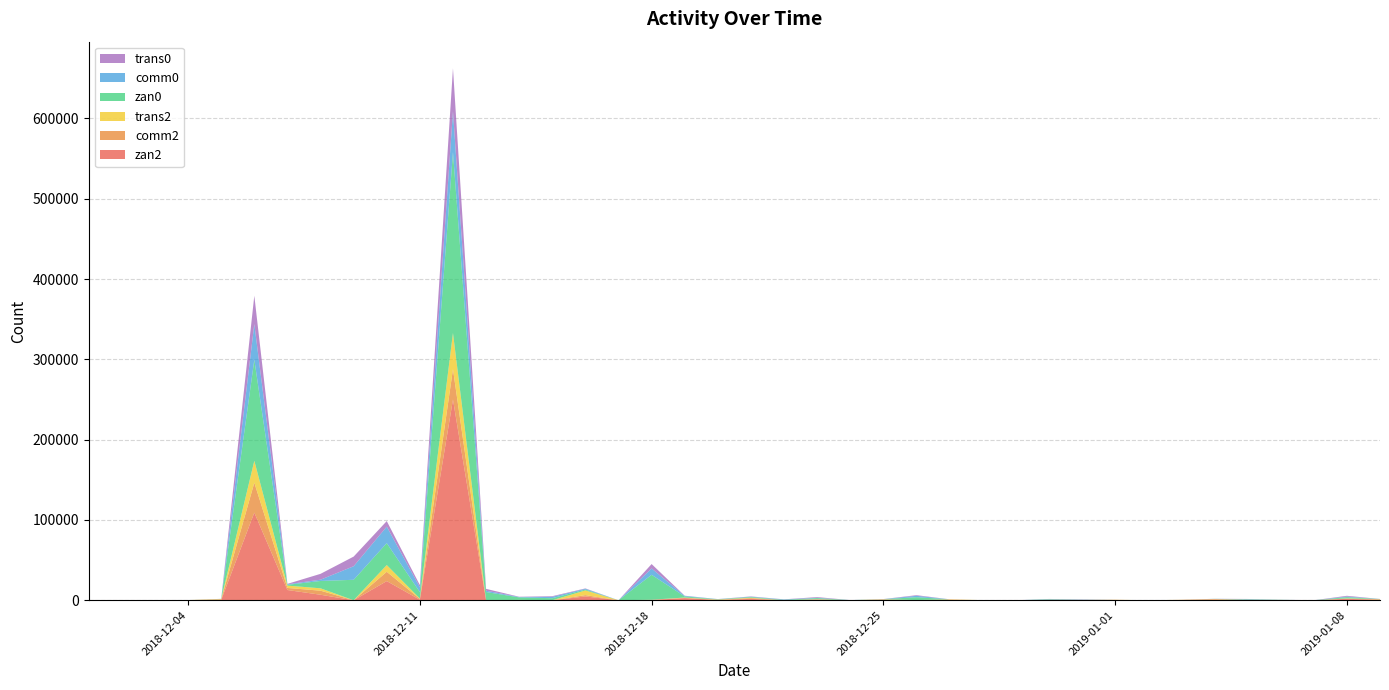

Reading left to right, extract all data points from this chart.

zan2: 2018-12-01=0	2018-12-02=0	2018-12-03=93	2018-12-04=157	2018-12-05=459	2018-12-06=109151	2018-12-07=12748	2018-12-08=6858	2018-12-09=0	2018-12-10=23876	2018-12-11=679	2018-12-12=249987	2018-12-13=0	2018-12-14=131	2018-12-15=0	2018-12-16=4728	2018-12-17=0	2018-12-18=380	2018-12-19=2633	2018-12-20=393	2018-12-21=1728	2018-12-22=0	2018-12-23=828	2018-12-24=0	2018-12-25=716	2018-12-26=141	2018-12-27=593	2018-12-28=85	2018-12-29=0	2018-12-30=160	2018-12-31=72	2019-01-01=192	2019-01-02=0	2019-01-03=331	2019-01-04=784	2019-01-05=226	2019-01-06=176	2019-01-07=0	2019-01-08=1777	2019-01-09=624
comm2: 2018-12-01=0	2018-12-02=0	2018-12-03=38	2018-12-04=27	2018-12-05=706	2018-12-06=37265	2018-12-07=2577	2018-12-08=5057	2018-12-09=0	2018-12-10=11600	2018-12-11=1072	2018-12-12=37797	2018-12-13=0	2018-12-14=191	2018-12-15=0	2018-12-16=1663	2018-12-17=0	2018-12-18=198	2018-12-19=447	2018-12-20=81	2018-12-21=943	2018-12-22=0	2018-12-23=314	2018-12-24=0	2018-12-25=151	2018-12-26=35	2018-12-27=166	2018-12-28=21	2018-12-29=0	2018-12-30=72	2018-12-31=197	2019-01-01=362	2019-01-02=0	2019-01-03=195	2019-01-04=659	2019-01-05=78	2019-01-06=48	2019-01-07=0	2019-01-08=338	2019-01-09=455
trans2: 2018-12-01=0	2018-12-02=0	2018-12-03=27	2018-12-04=44	2018-12-05=392	2018-12-06=27229	2018-12-07=2910	2018-12-08=2968	2018-12-09=0	2018-12-10=8355	2018-12-11=432	2018-12-12=45082	2018-12-13=0	2018-12-14=130	2018-12-15=0	2018-12-16=5867	2018-12-17=0	2018-12-18=80	2018-12-19=296	2018-12-20=432	2018-12-21=525	2018-12-22=0	2018-12-23=235	2018-12-24=0	2018-12-25=375	2018-12-26=49	2018-12-27=443	2018-12-28=44	2018-12-29=0	2018-12-30=227	2018-12-31=33	2019-01-01=129	2019-01-02=0	2019-01-03=81	2019-01-04=192	2019-01-05=115	2019-01-06=136	2019-01-07=0	2019-01-08=240	2019-01-09=296
zan0: 2018-12-01=80	2018-12-02=0	2018-12-03=0	2018-12-04=0	2018-12-05=114	2018-12-06=125966	2018-12-07=1002	2018-12-08=9142	2018-12-09=25483	2018-12-10=27287	2018-12-11=7965	2018-12-12=225180	2018-12-13=10236	2018-12-14=3150	2018-12-15=2556	2018-12-16=1066	2018-12-17=0	2018-12-18=31030	2018-12-19=1354	2018-12-20=330	2018-12-21=839	2018-12-22=505	2018-12-23=1320	2018-12-24=151	2018-12-25=134	2018-12-26=3577	2018-12-27=0	2018-12-28=0	2018-12-29=0	2018-12-30=631	2018-12-31=276	2019-01-01=0	2019-01-02=0	2019-01-03=0	2019-01-04=86	2019-01-05=571	2019-01-06=193	2019-01-07=0	2019-01-08=1516	2019-01-09=159
comm0: 2018-12-01=210	2018-12-02=0	2018-12-03=0	2018-12-04=0	2018-12-05=82	2018-12-06=44288	2018-12-07=663	2018-12-08=1585	2018-12-09=16863	2018-12-10=20567	2018-12-11=5963	2018-12-12=50799	2018-12-13=1663	2018-12-14=463	2018-12-15=1759	2018-12-16=992	2018-12-17=0	2018-12-18=7888	2018-12-19=744	2018-12-20=136	2018-12-21=427	2018-12-22=489	2018-12-23=430	2018-12-24=57	2018-12-25=44	2018-12-26=1743	2018-12-27=0	2018-12-28=0	2018-12-29=0	2018-12-30=312	2018-12-31=124	2019-01-01=0	2019-01-02=0	2019-01-03=0	2019-01-04=71	2019-01-05=415	2019-01-06=72	2019-01-07=0	2019-01-08=751	2019-01-09=36
trans0: 2018-12-01=56	2018-12-02=0	2018-12-03=0	2018-12-04=0	2018-12-05=17	2018-12-06=35374	2018-12-07=502	2018-12-08=7298	2018-12-09=12030	2018-12-10=6911	2018-12-11=2750	2018-12-12=53666	2018-12-13=2287	2018-12-14=312	2018-12-15=773	2018-12-16=435	2018-12-17=0	2018-12-18=5515	2018-12-19=175	2018-12-20=108	2018-12-21=327	2018-12-22=161	2018-12-23=822	2018-12-24=24	2018-12-25=68	2018-12-26=787	2018-12-27=0	2018-12-28=0	2018-12-29=0	2018-12-30=224	2018-12-31=374	2019-01-01=0	2019-01-02=0	2019-01-03=0	2019-01-04=51	2019-01-05=200	2019-01-06=87	2019-01-07=0	2019-01-08=924	2019-01-09=56